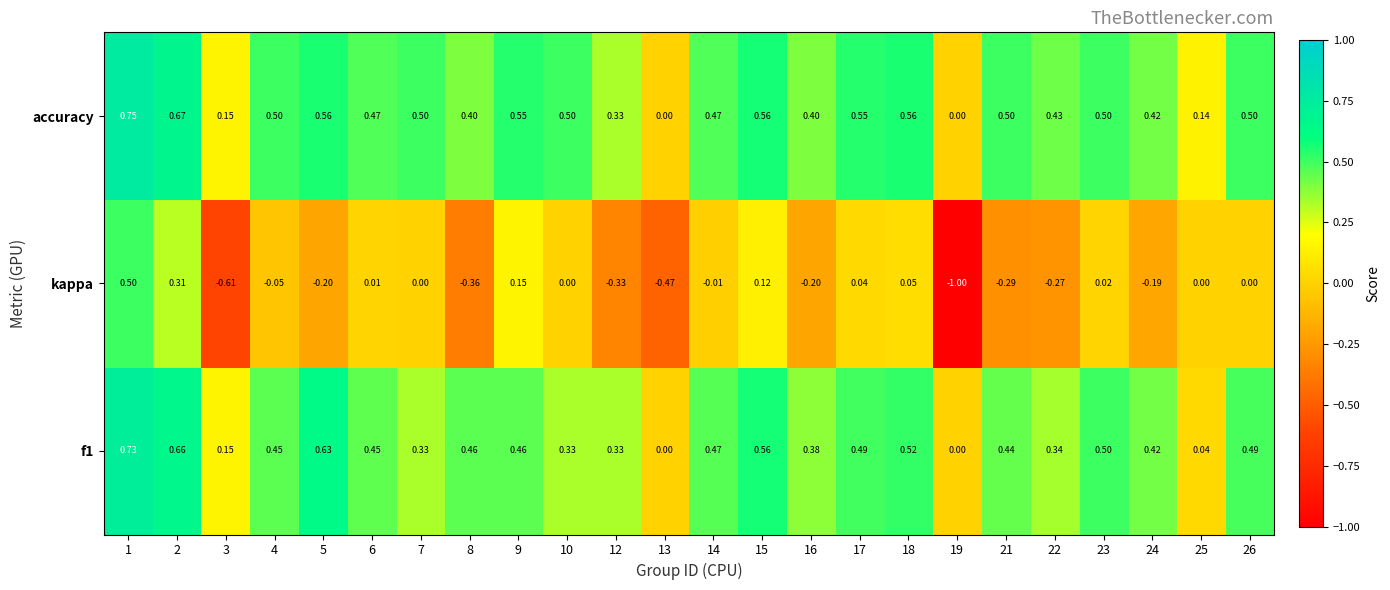

How many series are shown in this chart?

3